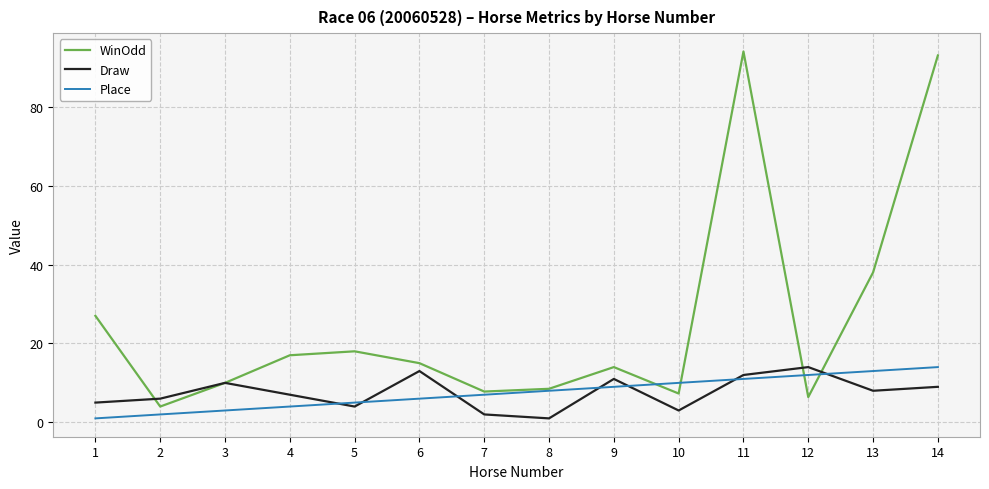

Reading left to right, what are all the values shown in this chart?

WinOdd: 27.0	4.0	10.0	17.0	18.0	15.0	7.8	8.5	14.0	7.3	94.0	6.4	38.0	93.0
Draw: 5.0	6.0	10.0	7.0	4.0	13.0	2.0	1.0	11.0	3.0	12.0	14.0	8.0	9.0
Place: 1.0	2.0	3.0	4.0	5.0	6.0	7.0	8.0	9.0	10.0	11.0	12.0	13.0	14.0